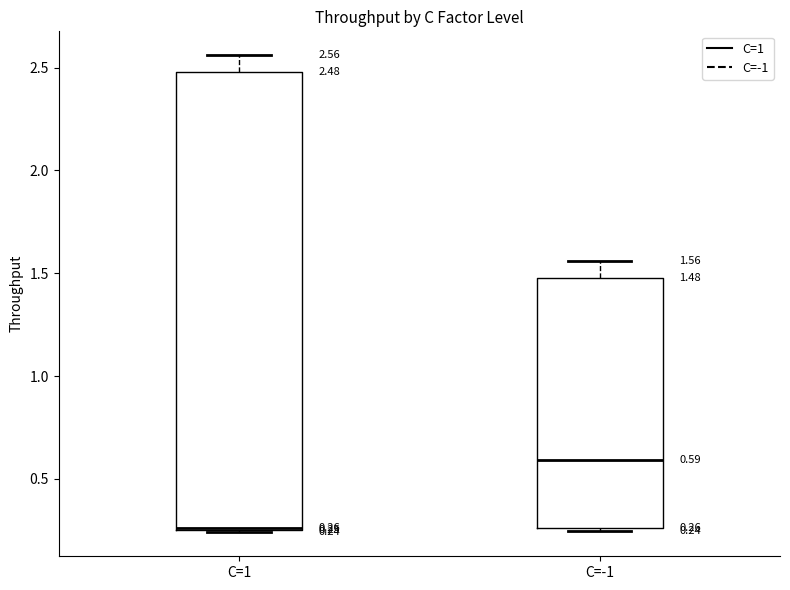

Which box is the tallest, from its lower edge to its upper edge?

C=1